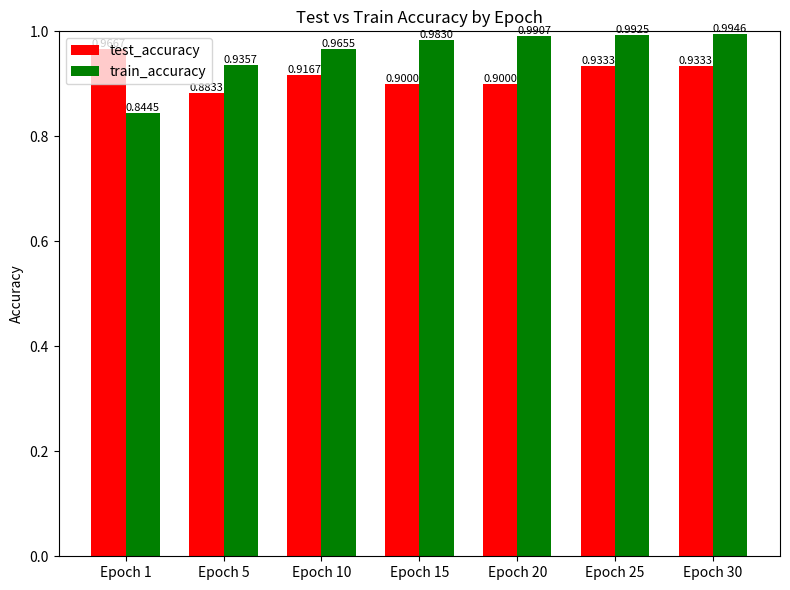

List the series in order of their peak value, lowest first.

test_accuracy, train_accuracy